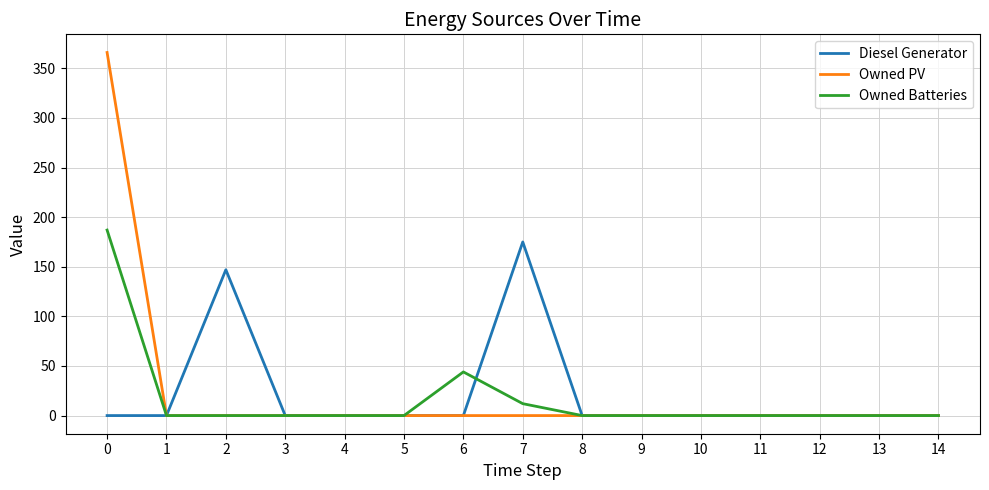

What is the maximum value for Owned Batteries?

187